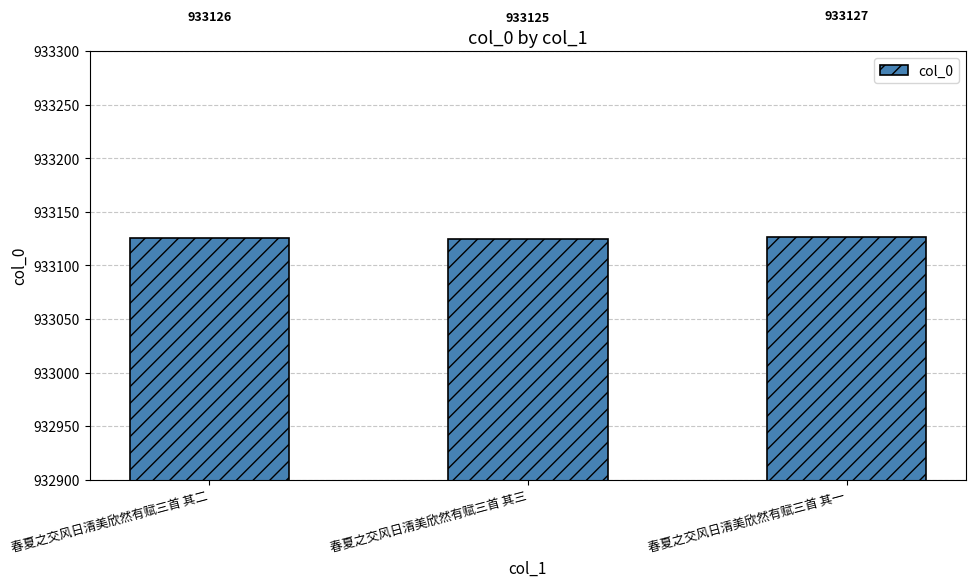

What is the smallest value displayed?

933125